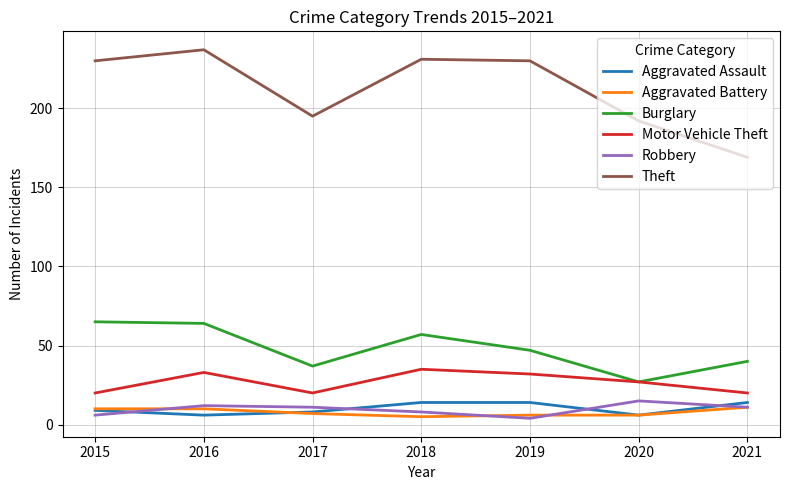

At how many categories does at least one series exceed 43?

7